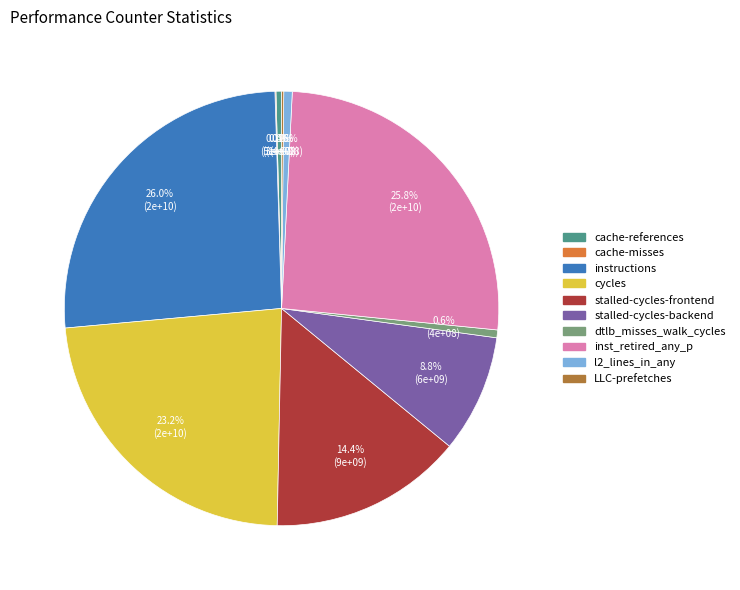

What percentage do inst_retired_any_p and instructions together represent?

51.7%